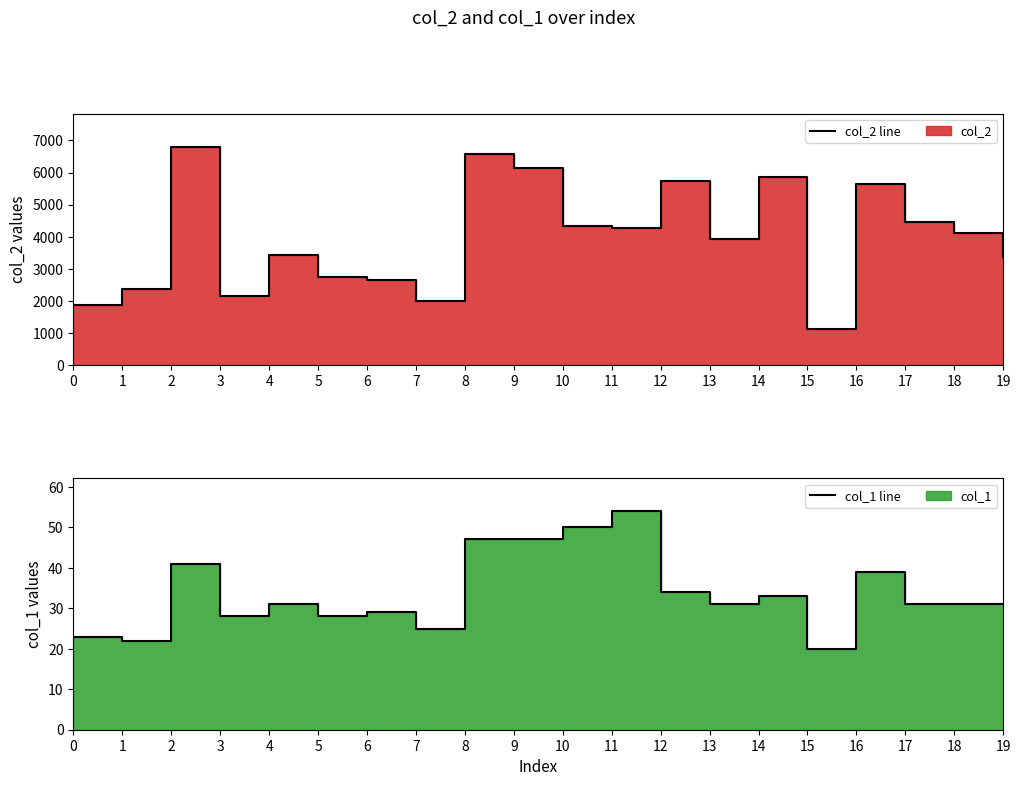

How many data points in col_2 line are above 4108?

9